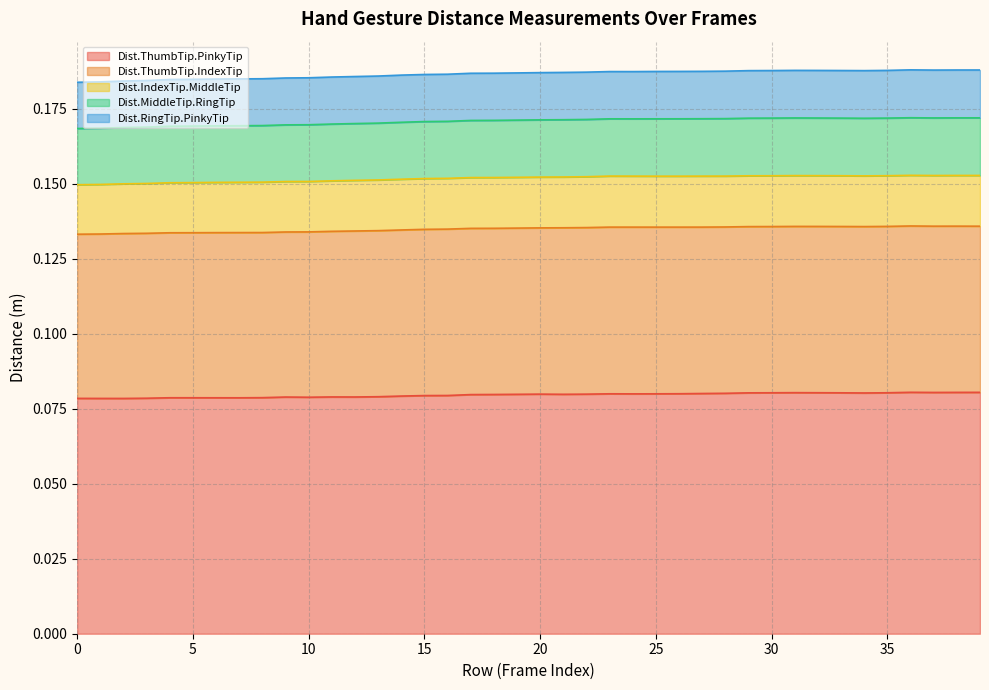

Which series has the widest spread of values?

Dist.ThumbTip.PinkyTip